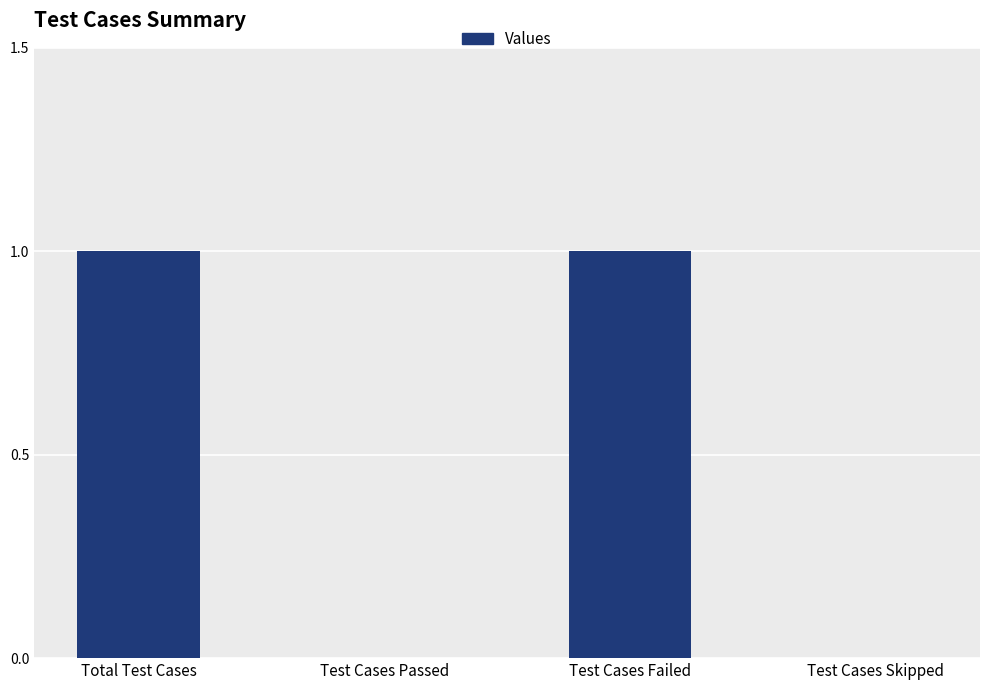

Is it true that the value at Test Cases Passed is 0?

True